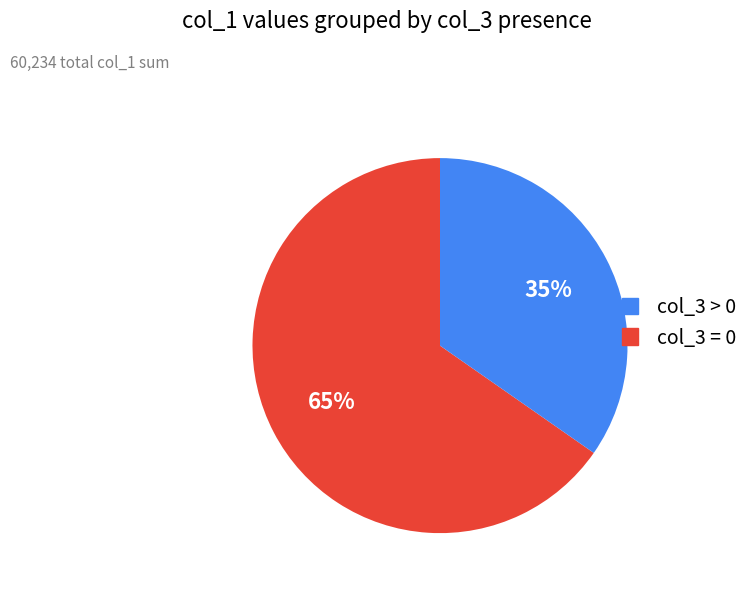

To the nearest percent, what is the average slice percentage?

50%